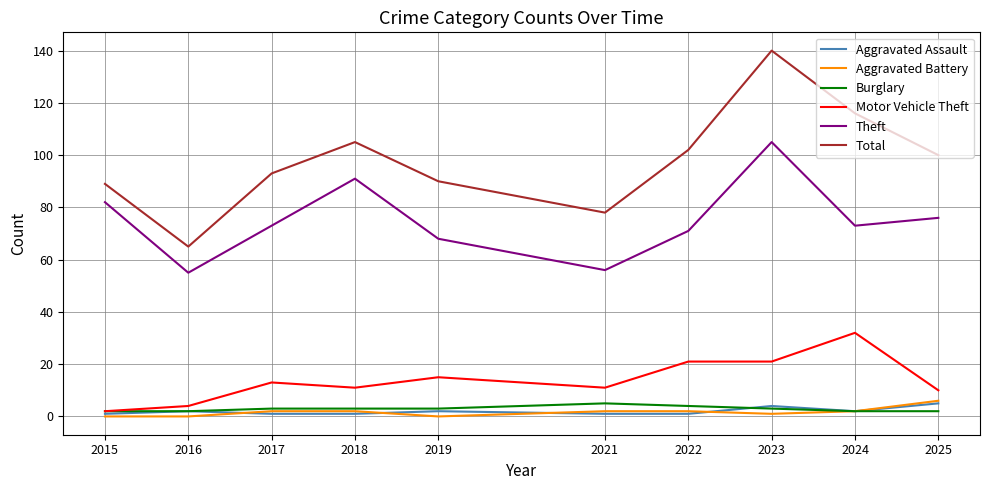

The value of Total at 2015 is 123. True or false?

False